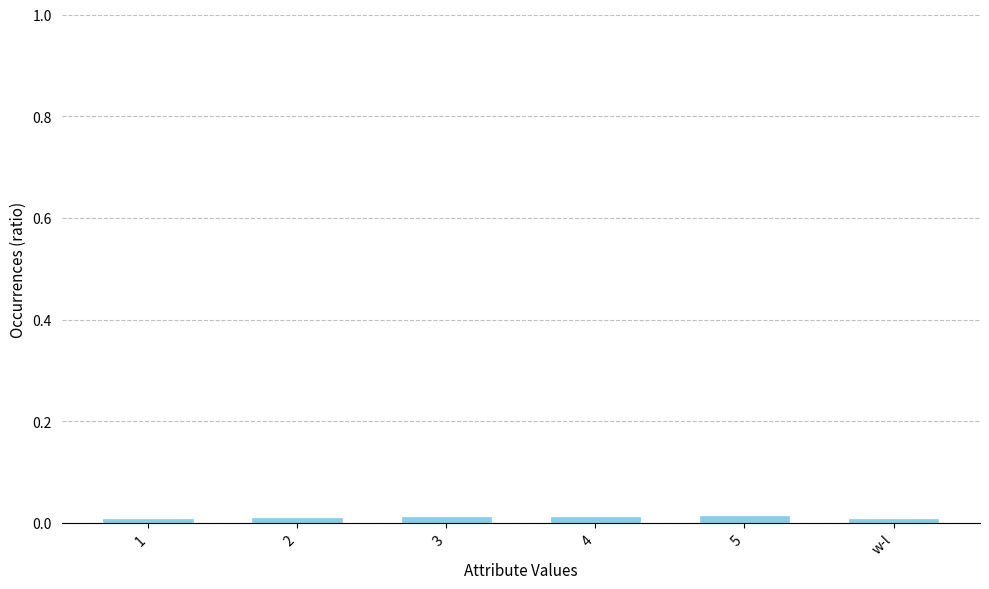

The value at 5 is 0.0. True or false?

True